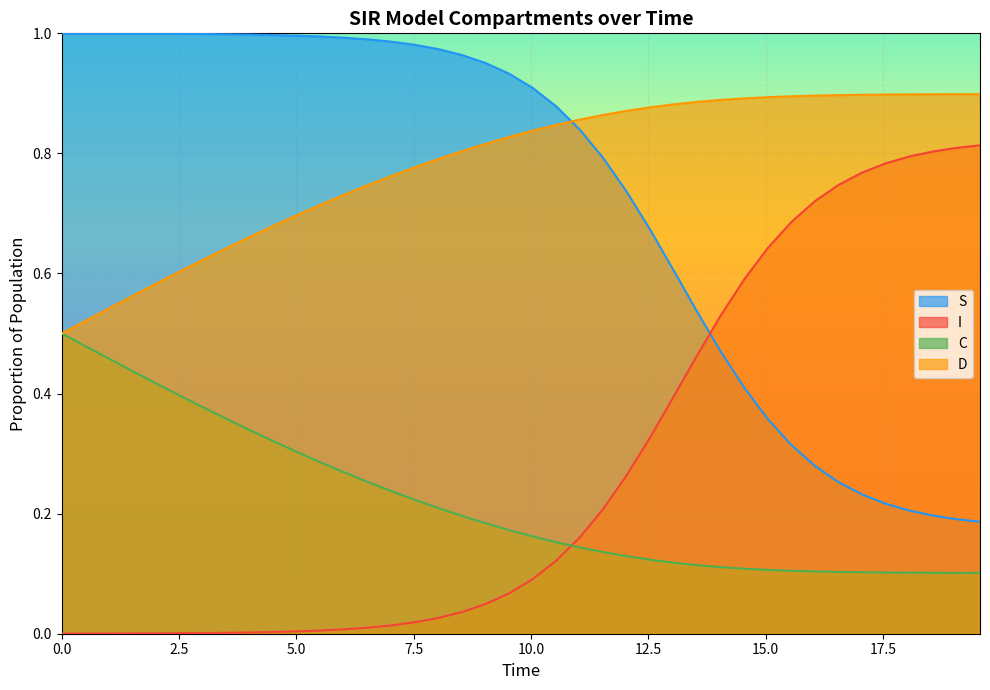

True or false: C and S intersect in this chart.

False